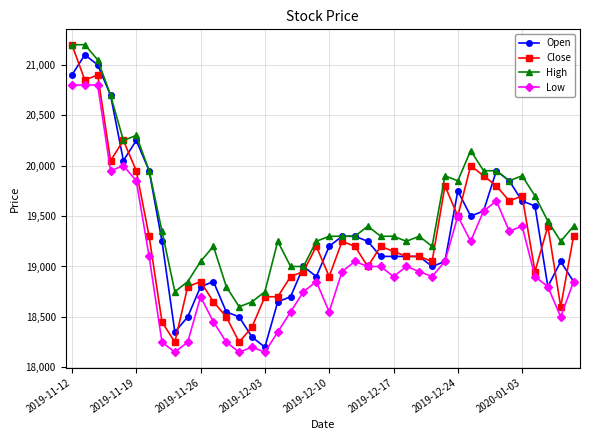

What is the minimum value shown in the chart?

18150